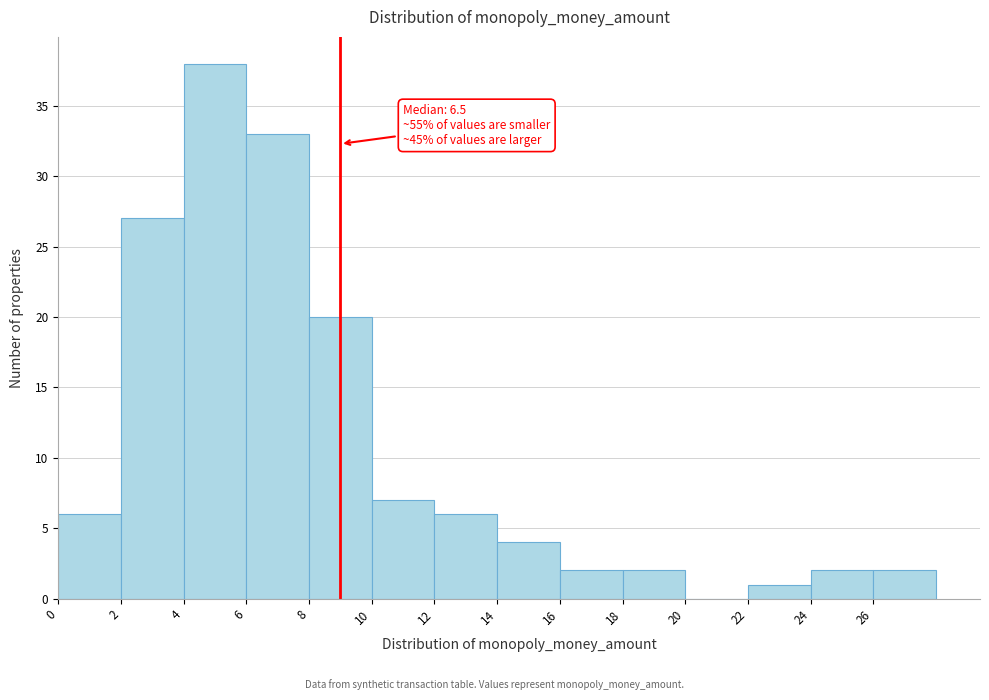

Over which range of the x-axis is the bar tallest?

4 to 6